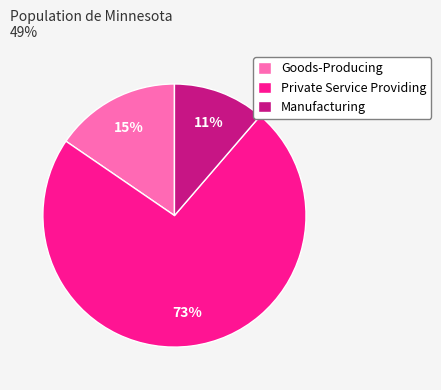

Is the sum of Manufacturing and Private Service Providing greater than half?

Yes